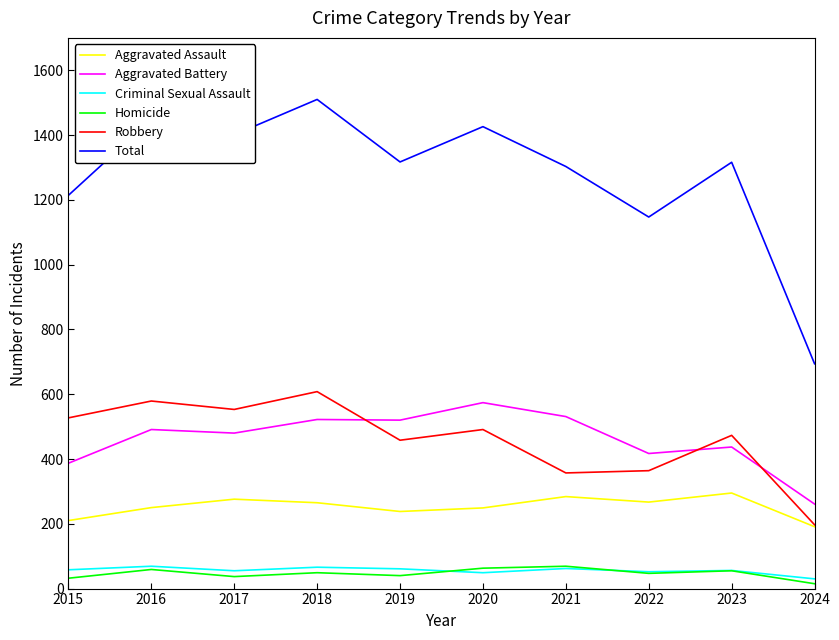

How many values in the Total series are below 1317?

5